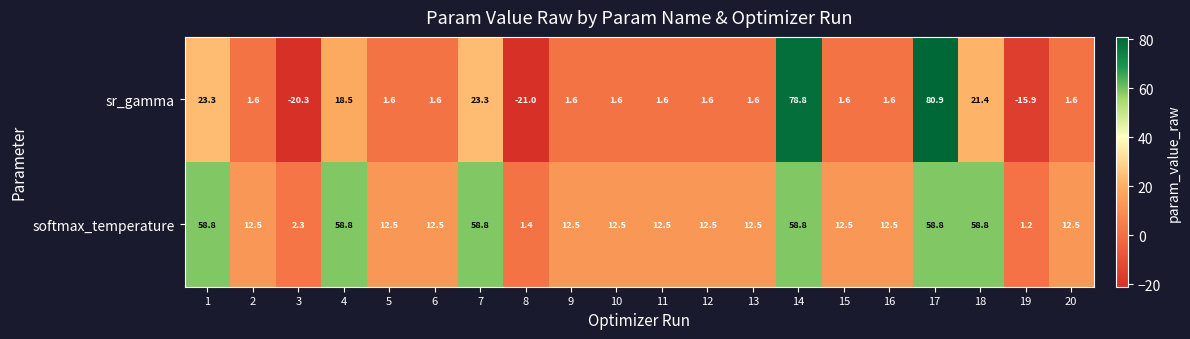

List the series in order of their overall mean, lowest first.

sr_gamma, softmax_temperature